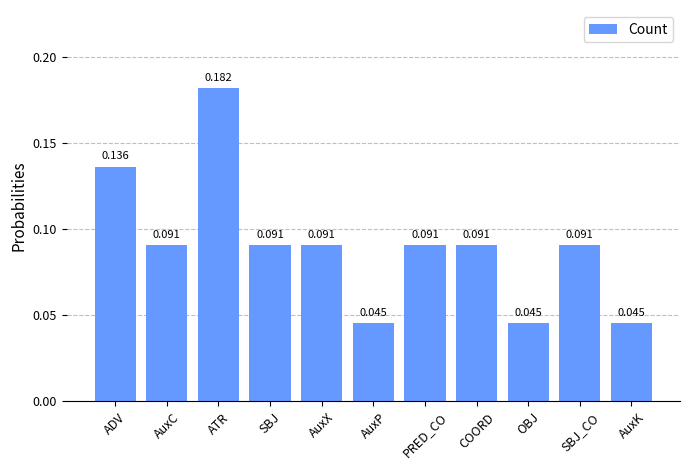

At which category does the chart reach its peak across all series?

ATR